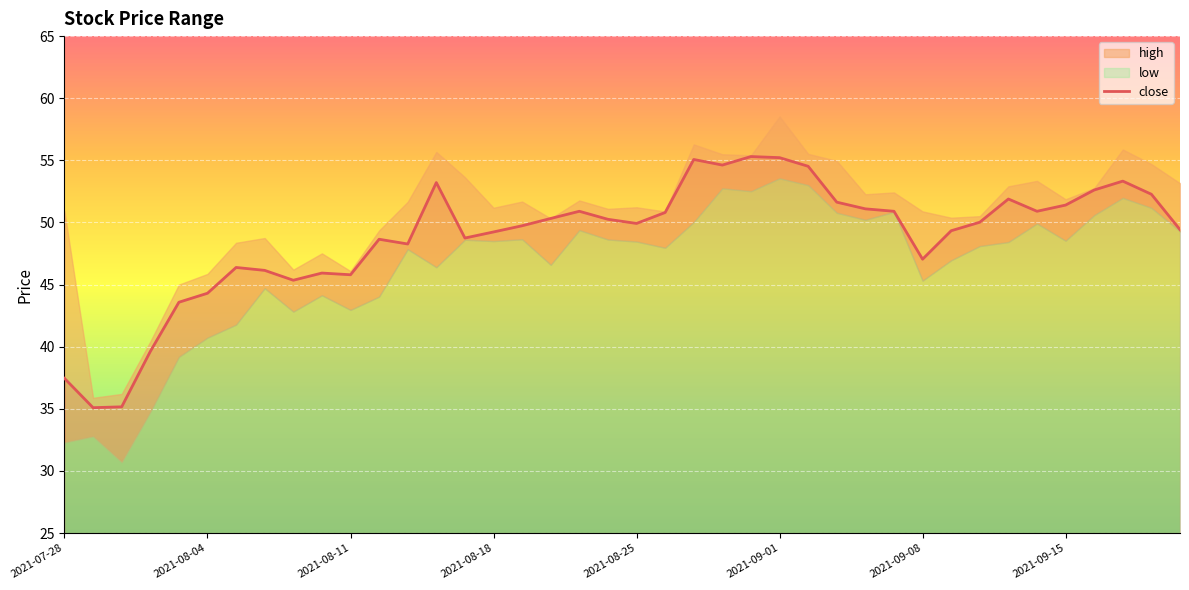

Reading left to right, what are all the values shown in this chart?

close: 2021-07-28=37.5	2021-07-29=35.1	2021-07-30=35.2	2021-08-02=39.6	2021-08-03=43.6	2021-08-04=44.3	2021-08-05=46.4	2021-08-06=46.1	2021-08-09=45.4	2021-08-10=45.9	2021-08-11=45.8	2021-08-12=48.6	2021-08-13=48.3	2021-08-16=53.2	2021-08-17=48.7	2021-08-18=49.2	2021-08-19=49.7	2021-08-20=50.3	2021-08-23=50.9	2021-08-24=50.3	2021-08-25=49.9	2021-08-26=50.8	2021-08-27=55.1	2021-08-30=54.6	2021-08-31=55.3	2021-09-01=55.2	2021-09-02=54.5	2021-09-03=51.6	2021-09-06=51.1	2021-09-07=50.9	2021-09-08=47.0	2021-09-09=49.3	2021-09-10=50.0	2021-09-13=51.9	2021-09-14=50.9	2021-09-15=51.4	2021-09-16=52.6	2021-09-17=53.3	2021-09-22=52.3	2021-09-23=49.4
high: 2021-07-28=50.9	2021-07-29=35.9	2021-07-30=36.2	2021-08-02=40.4	2021-08-03=45.0	2021-08-04=45.9	2021-08-05=48.4	2021-08-06=48.7	2021-08-09=46.2	2021-08-10=47.5	2021-08-11=46.1	2021-08-12=49.4	2021-08-13=51.7	2021-08-16=55.7	2021-08-17=53.6	2021-08-18=51.2	2021-08-19=51.7	2021-08-20=50.3	2021-08-23=51.8	2021-08-24=51.1	2021-08-25=51.2	2021-08-26=50.9	2021-08-27=56.3	2021-08-30=55.5	2021-08-31=55.4	2021-09-01=58.5	2021-09-02=55.5	2021-09-03=55.0	2021-09-06=52.3	2021-09-07=52.4	2021-09-08=50.9	2021-09-09=50.4	2021-09-10=50.5	2021-09-13=52.9	2021-09-14=53.3	2021-09-15=51.9	2021-09-16=52.8	2021-09-17=55.9	2021-09-22=54.7	2021-09-23=53.2
low: 2021-07-28=32.3	2021-07-29=32.8	2021-07-30=30.7	2021-08-02=34.7	2021-08-03=39.2	2021-08-04=40.7	2021-08-05=41.8	2021-08-06=44.7	2021-08-09=42.8	2021-08-10=44.1	2021-08-11=43.0	2021-08-12=44.0	2021-08-13=47.8	2021-08-16=46.4	2021-08-17=48.6	2021-08-18=48.5	2021-08-19=48.6	2021-08-20=46.6	2021-08-23=49.4	2021-08-24=48.6	2021-08-25=48.5	2021-08-26=48.0	2021-08-27=50.0	2021-08-30=52.8	2021-08-31=52.5	2021-09-01=53.6	2021-09-02=53.0	2021-09-03=50.8	2021-09-06=50.2	2021-09-07=50.9	2021-09-08=45.3	2021-09-09=47.0	2021-09-10=48.1	2021-09-13=48.4	2021-09-14=49.9	2021-09-15=48.5	2021-09-16=50.6	2021-09-17=52.0	2021-09-22=51.2	2021-09-23=49.3